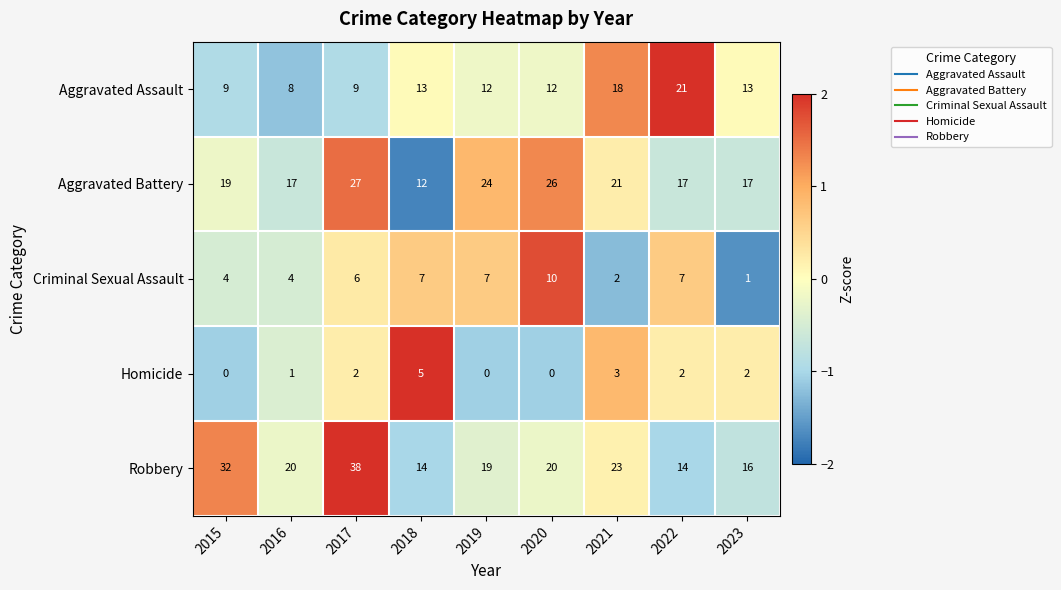

The Robbery series shows 51 at 2015. True or false?

False